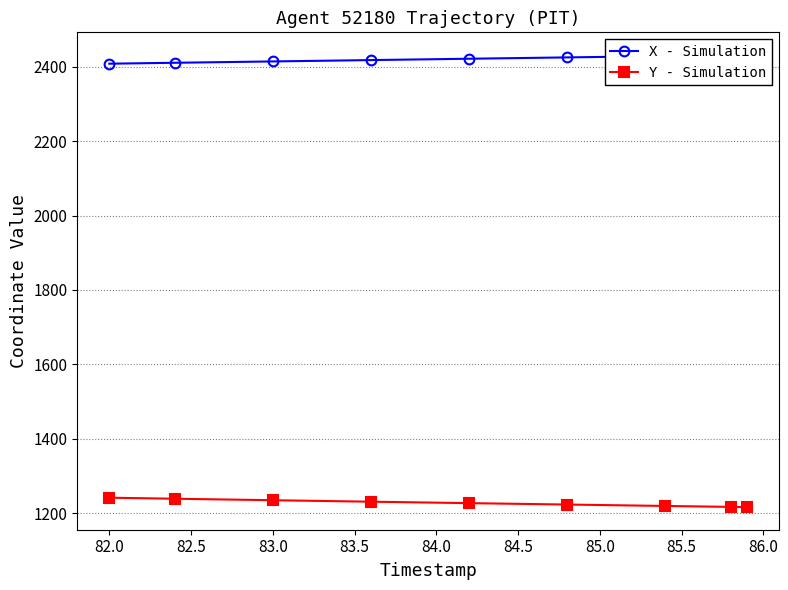

Is it true that Y - Simulation equals 1242.2 at 82.0?

True